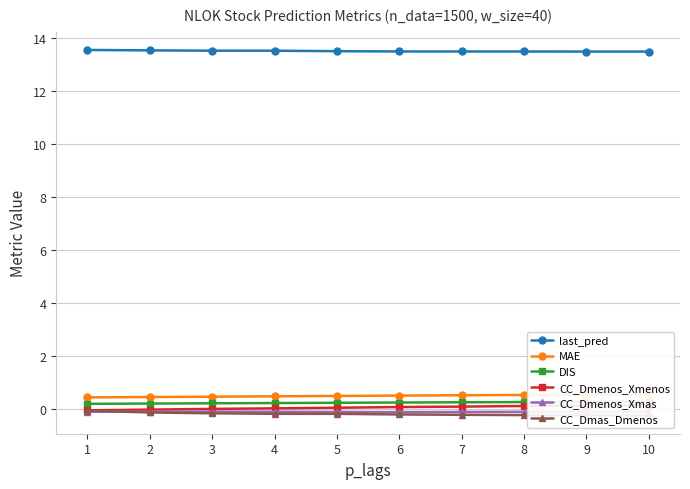

Rank the series by their maximum value, from lowest to highest.

CC_Dmenos_Xmas, CC_Dmas_Dmenos, CC_Dmenos_Xmenos, DIS, MAE, last_pred